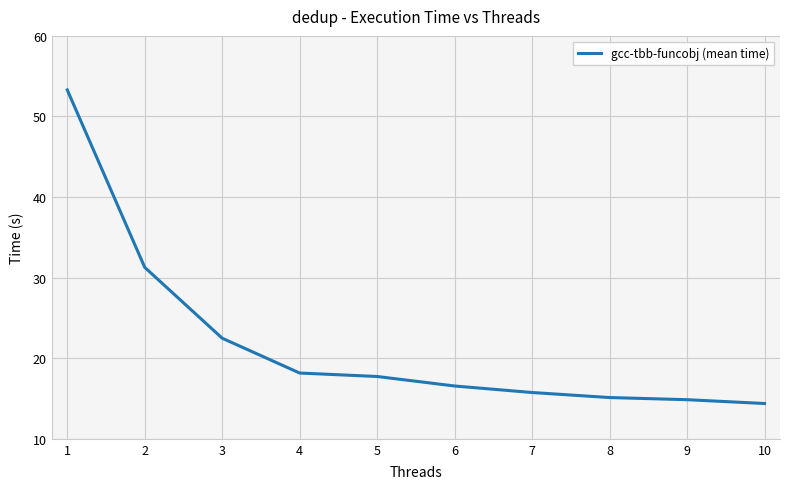

Which label corresponds to the largest value in the chart?

1